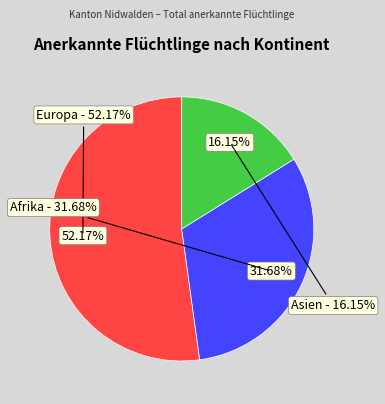

Does Afrika account for over 50% of the chart?

No